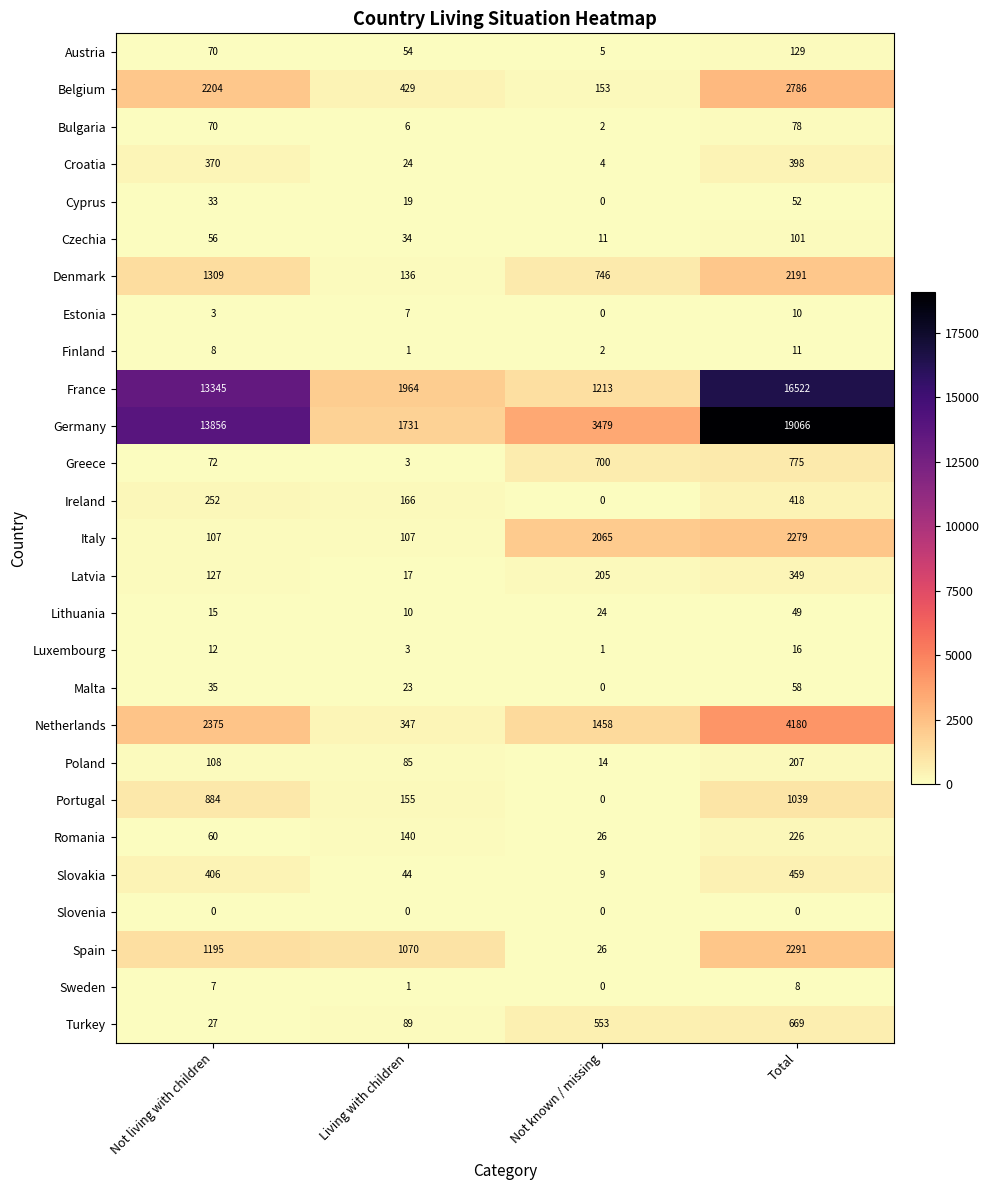

Which series has the widest spread of values?

Germany